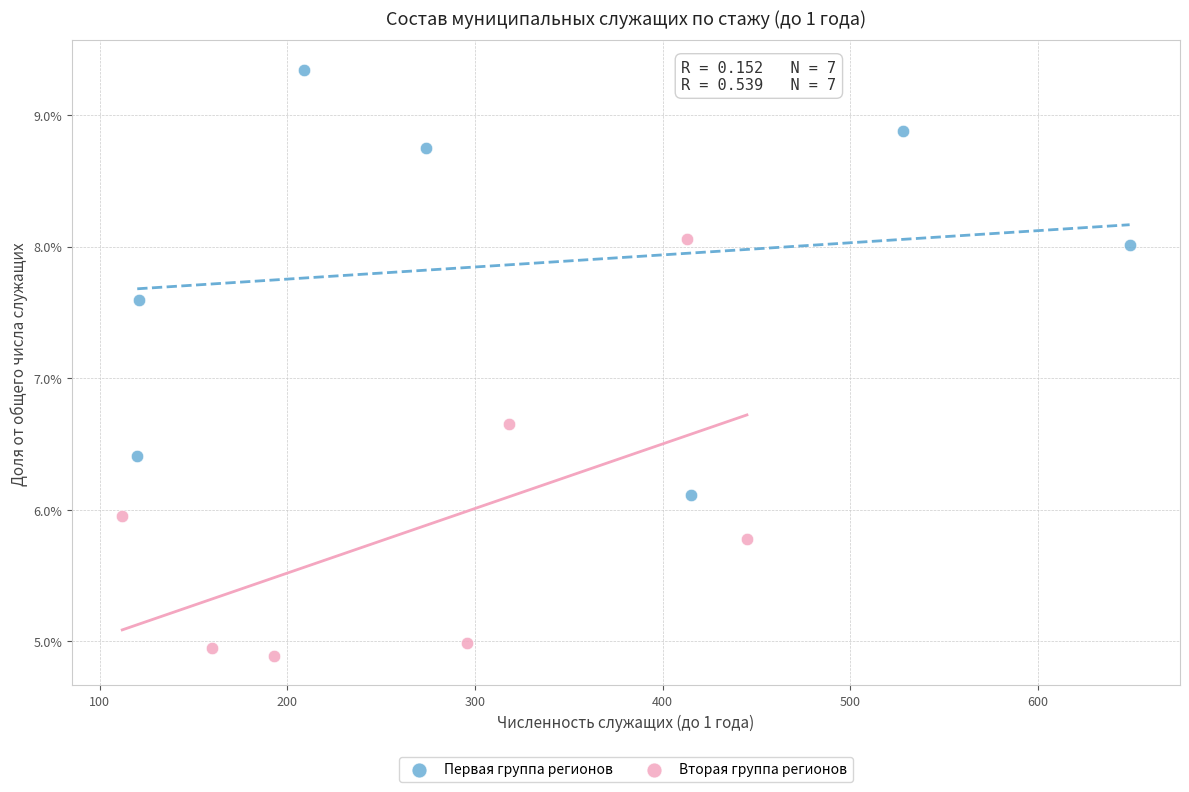

What are all the series names shown in the legend?

Первая группа регионов, Вторая группа регионов